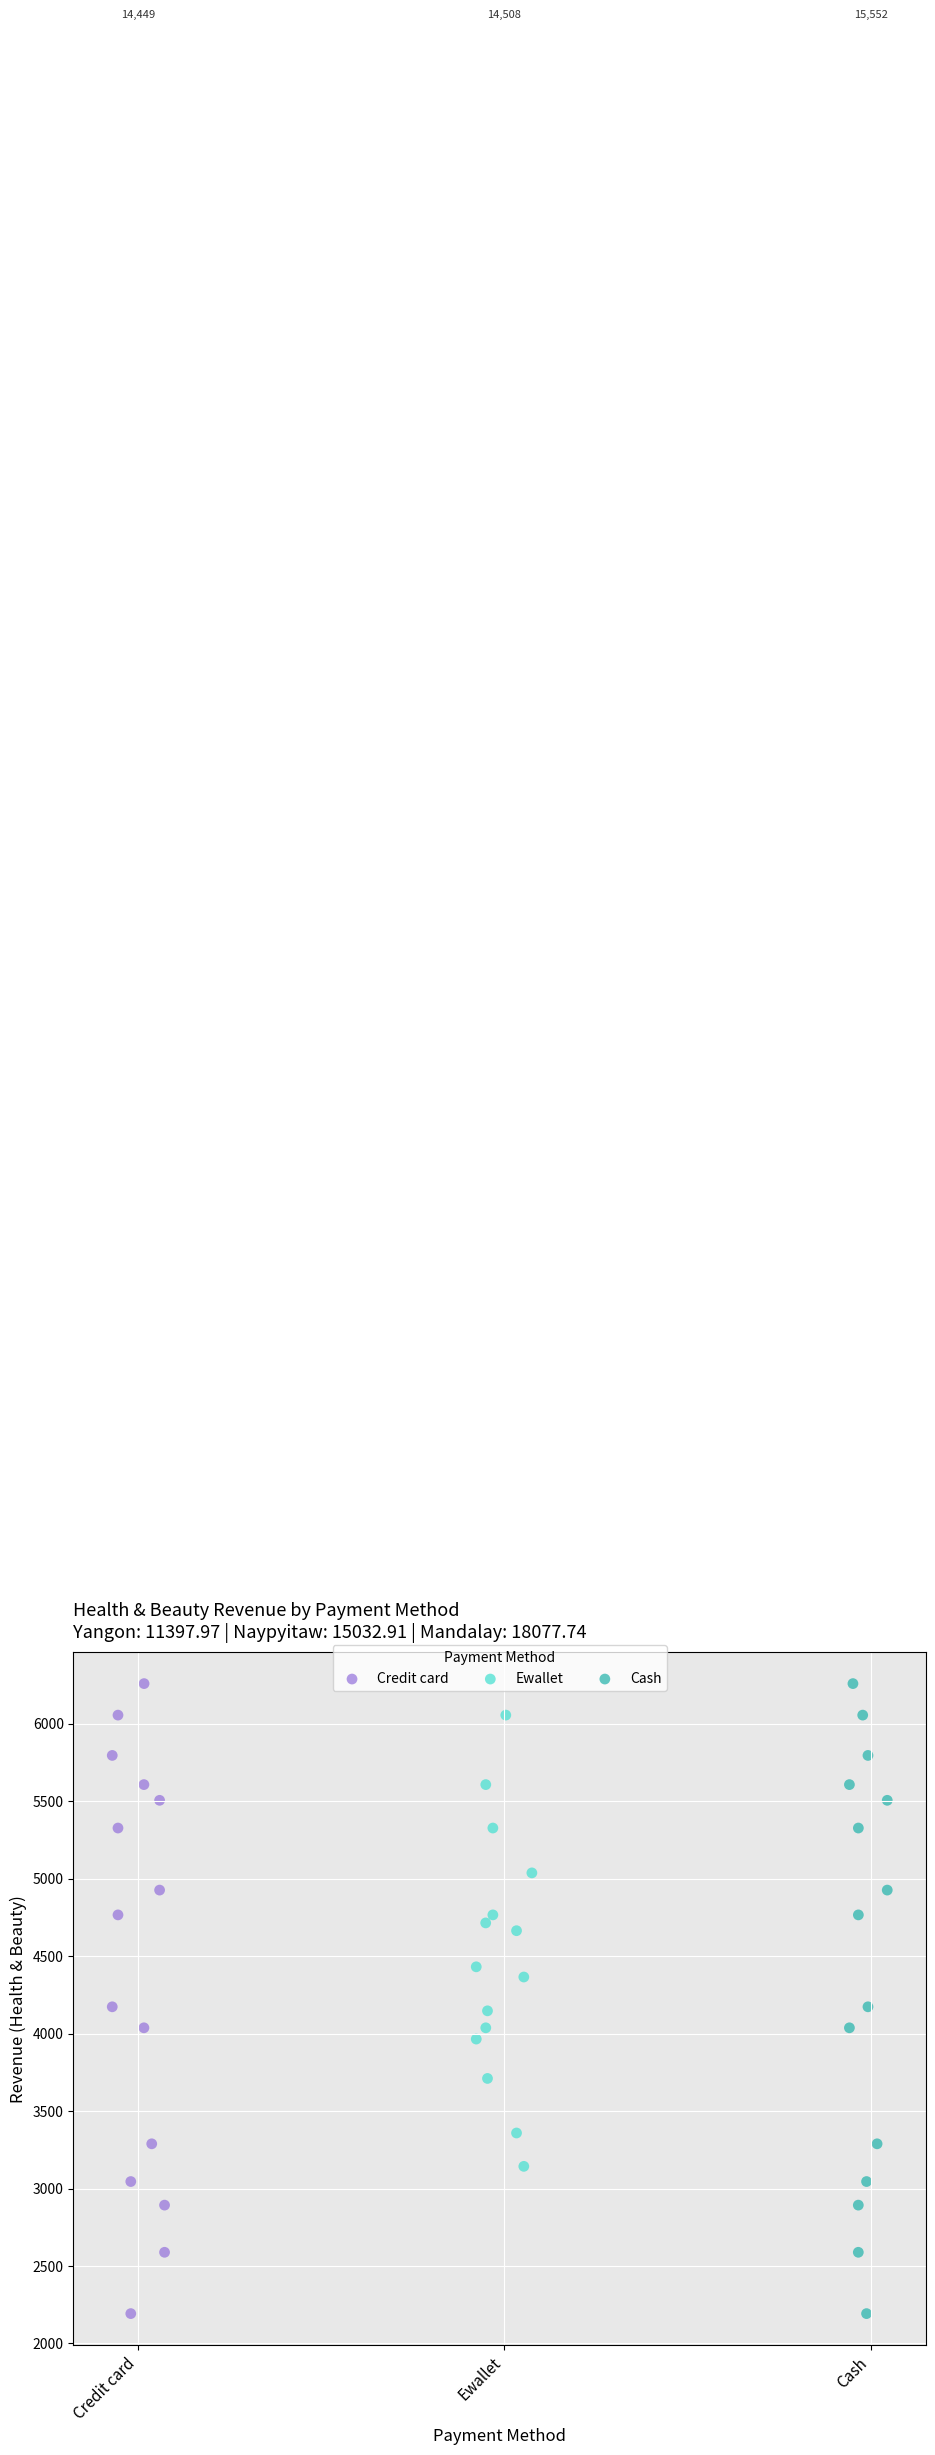

What are all the series names shown in the legend?

Credit card, Ewallet, Cash